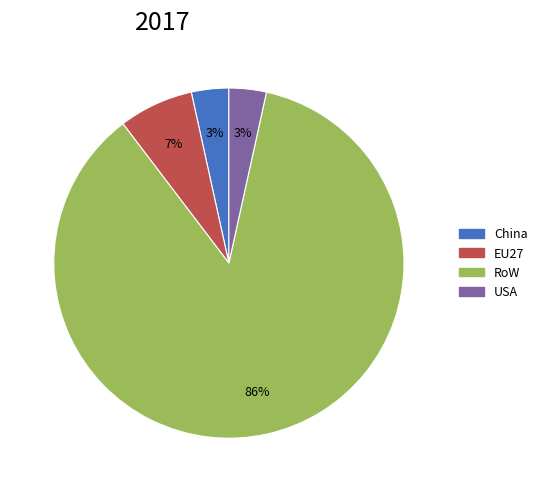

Is the sum of RoW and USA greater than half?

Yes